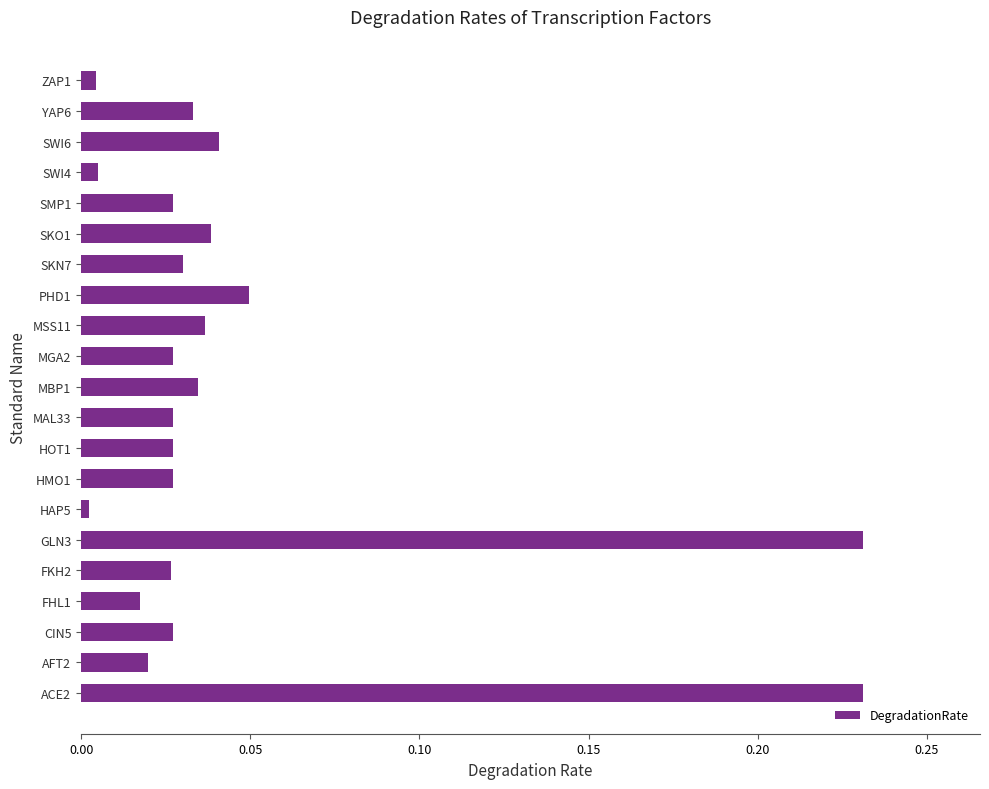

Does the chart contain any negative values?

No